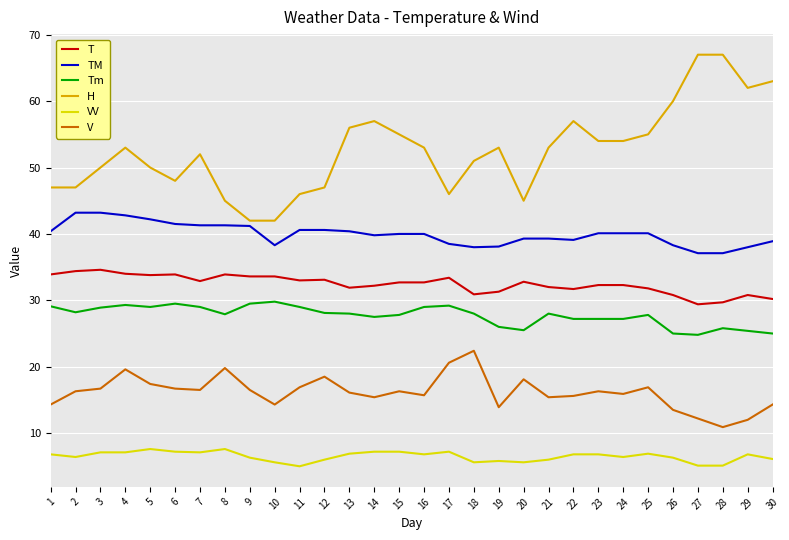

True or false: TM and V cross at least once.

False